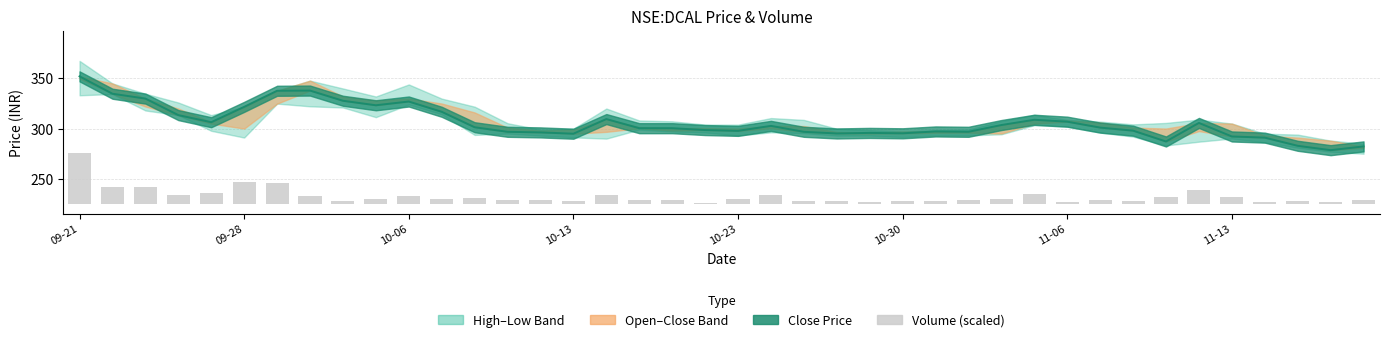

Are the bars horizontal?

No